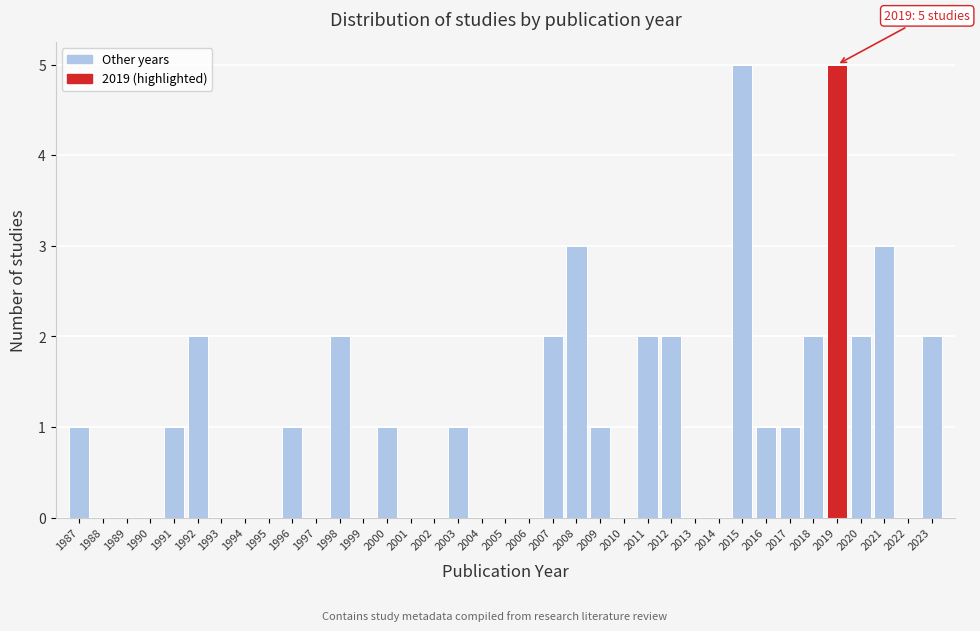

What is the greatest value displayed?

5